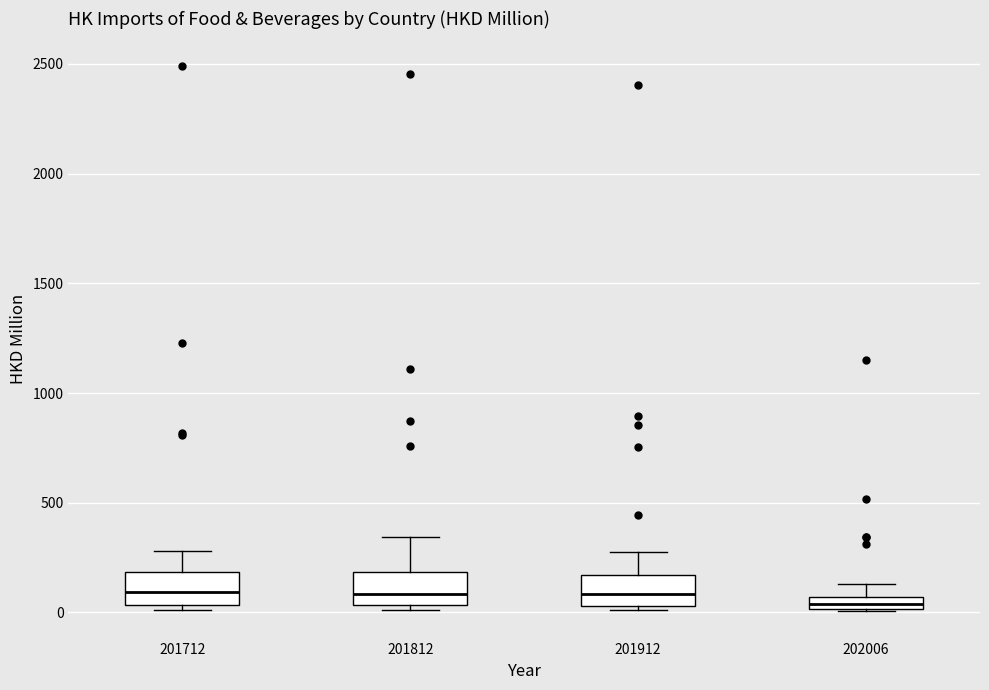

Where is the upper edge of the box at x = 202006 on the y-axis? The values are not printed on the chart, so give them approximately, as read against the axis.

50